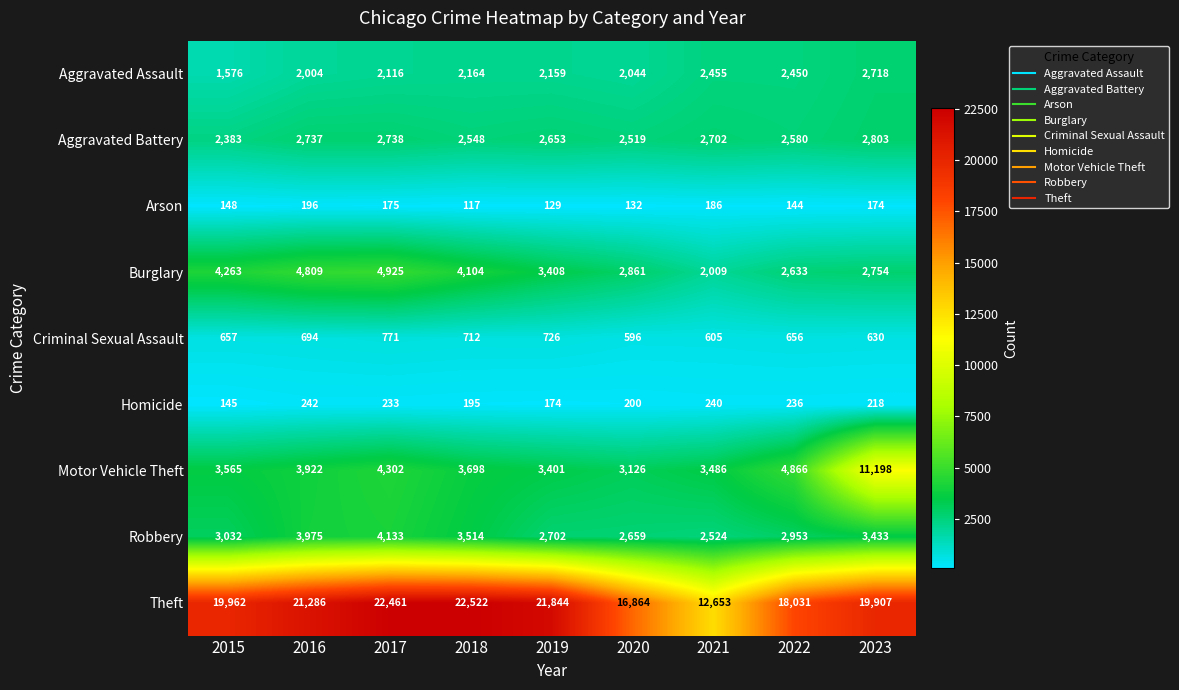

Which series has the largest total across all categories?

Theft